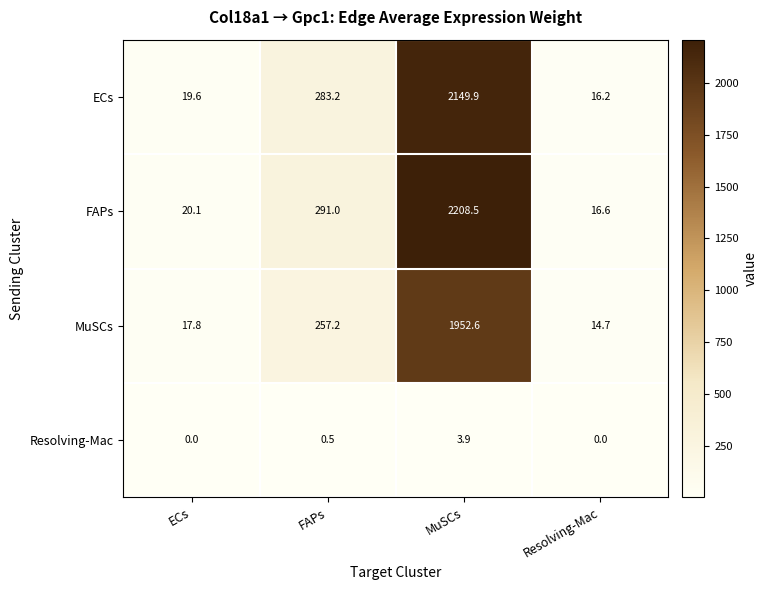

Which series has the largest total across all categories?

FAPs